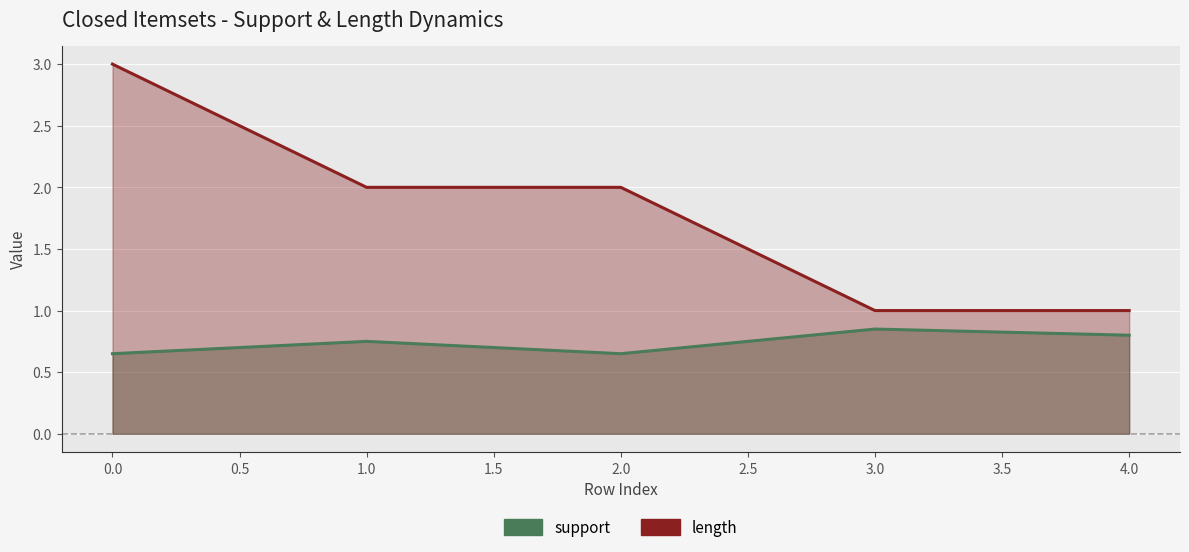

What is the minimum value for support?

0.7